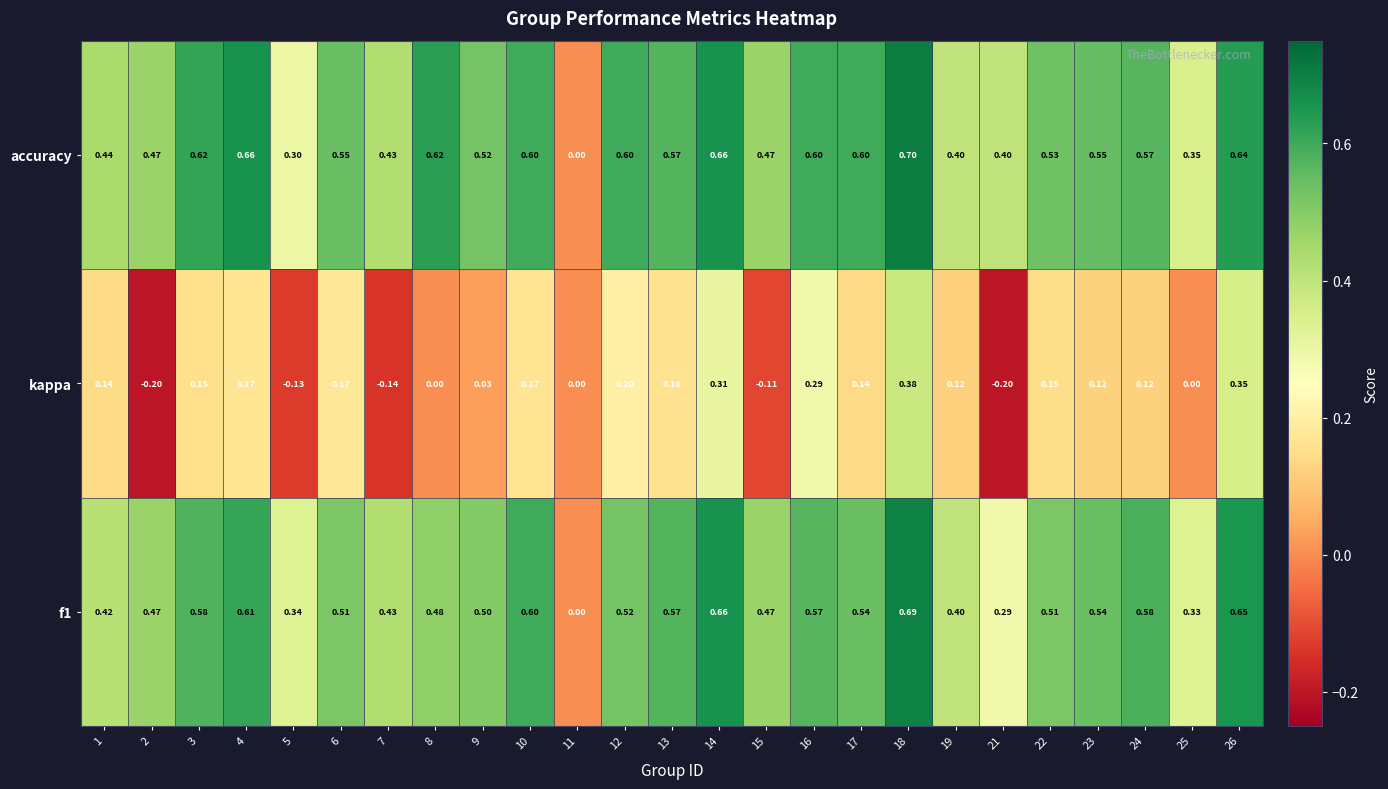

Is the value of f1 at 4 greater than the value of accuracy at 13?

Yes